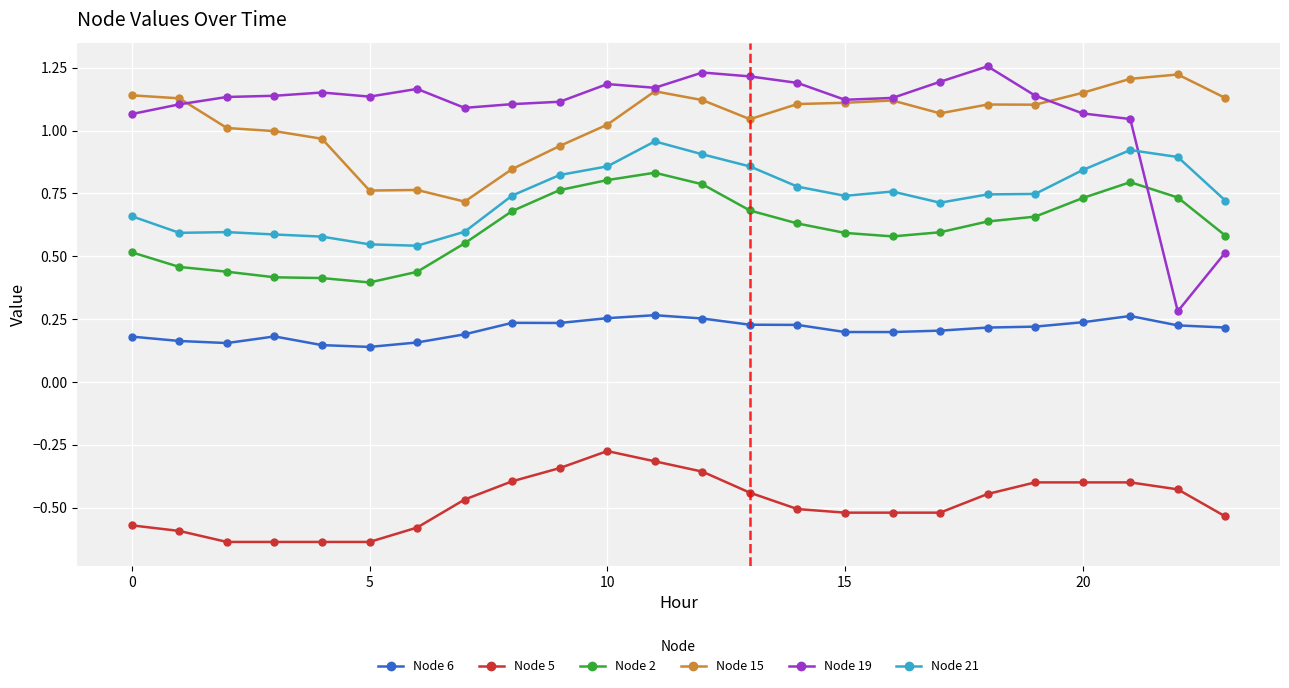

True or false: Node 19 and Node 21 cross at least once.

True